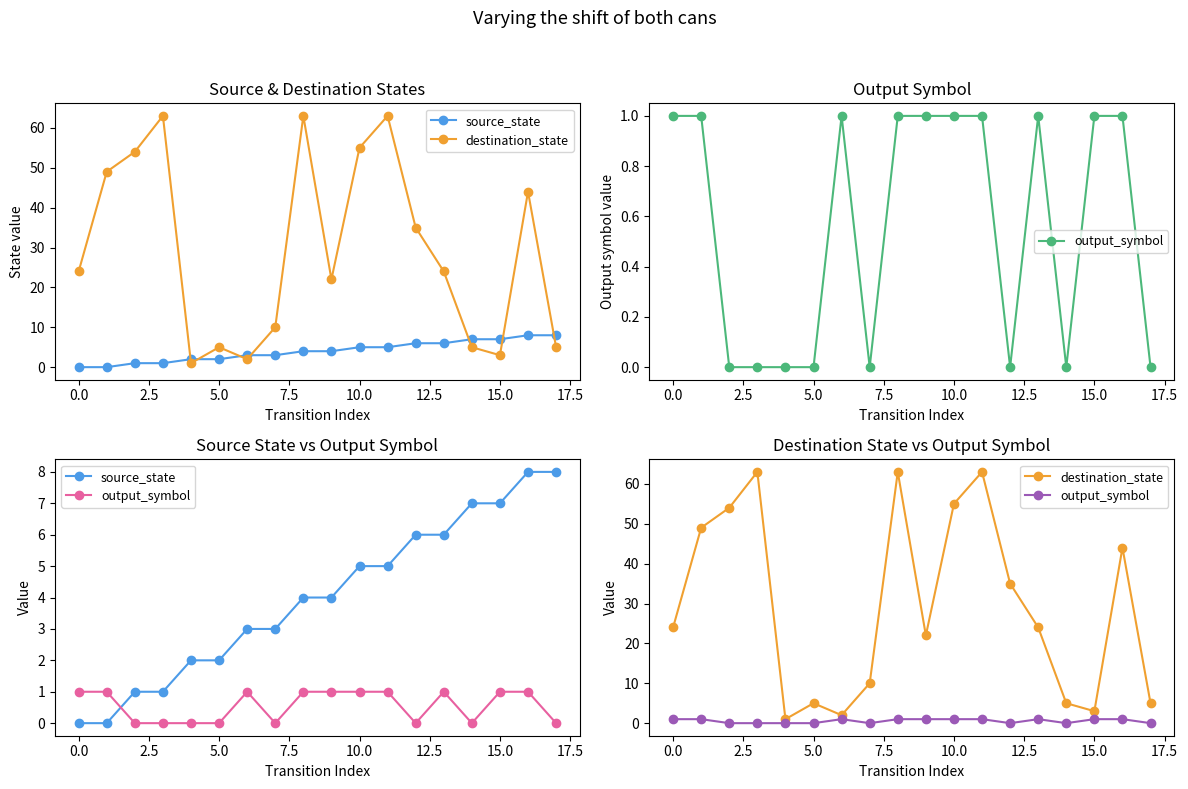

Count the number of categories in the chart.

18